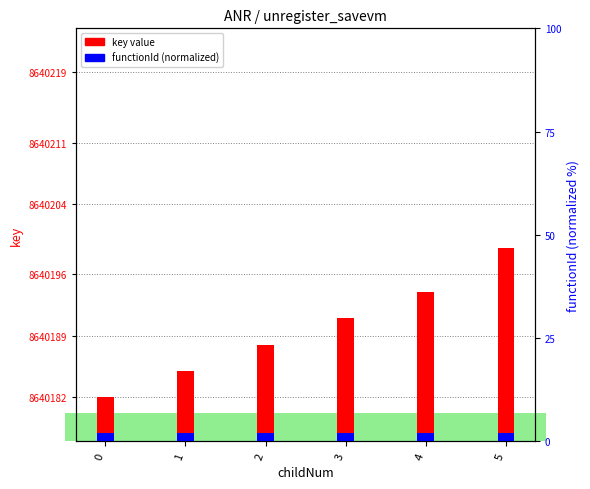

What is the sum of all key values?

51841139